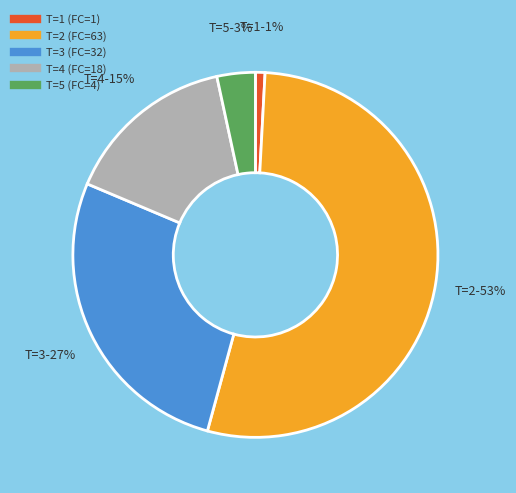

Is there any slice that represents more than half of the pie?

Yes